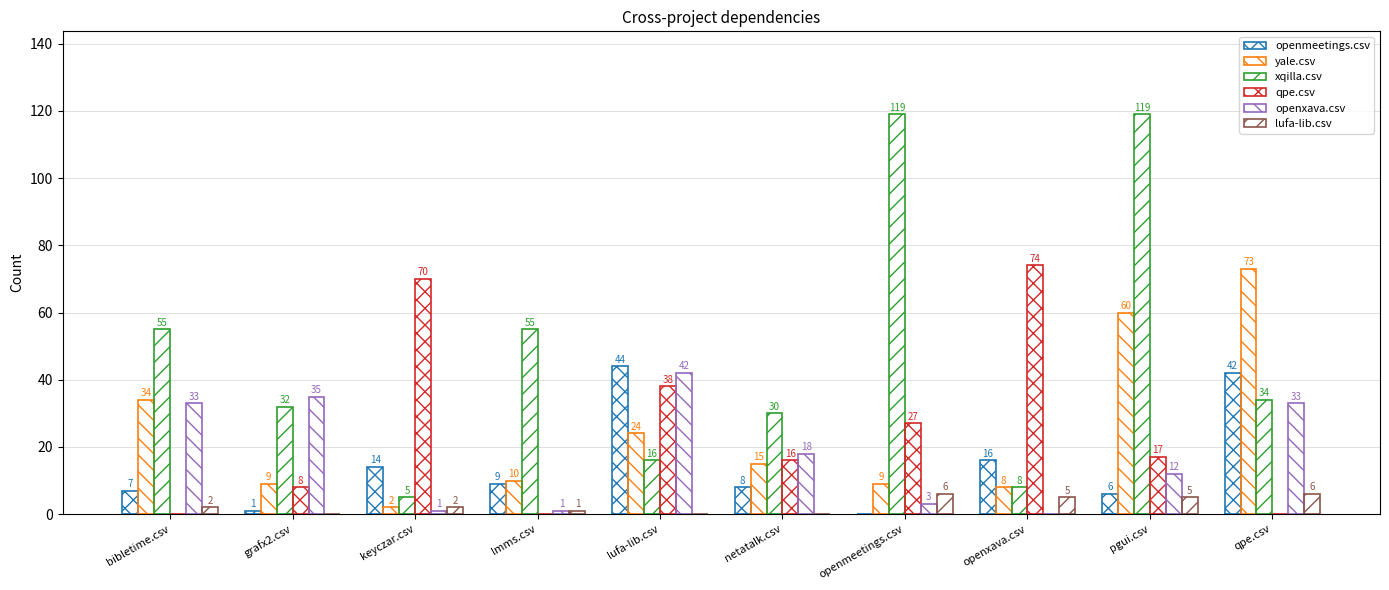

How many series are shown in this chart?

6